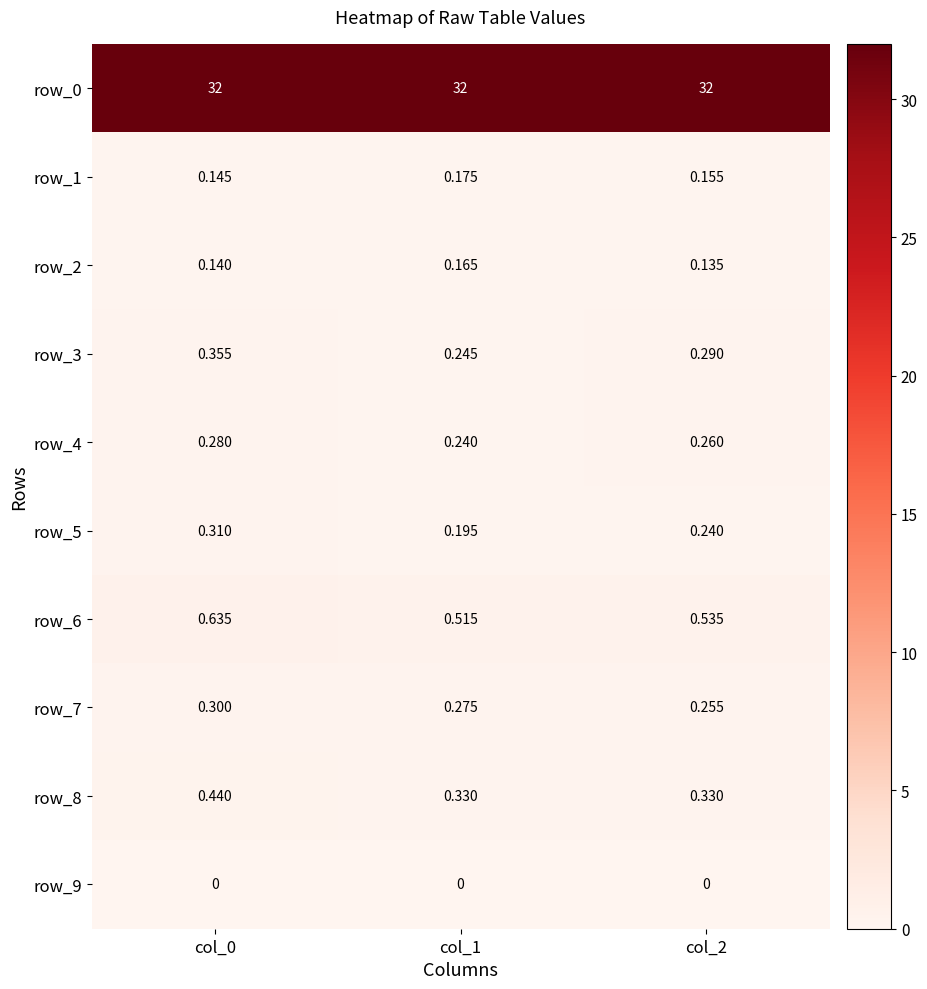

Is the value of row_9 at col_0 greater than the value of row_3 at col_0?

No